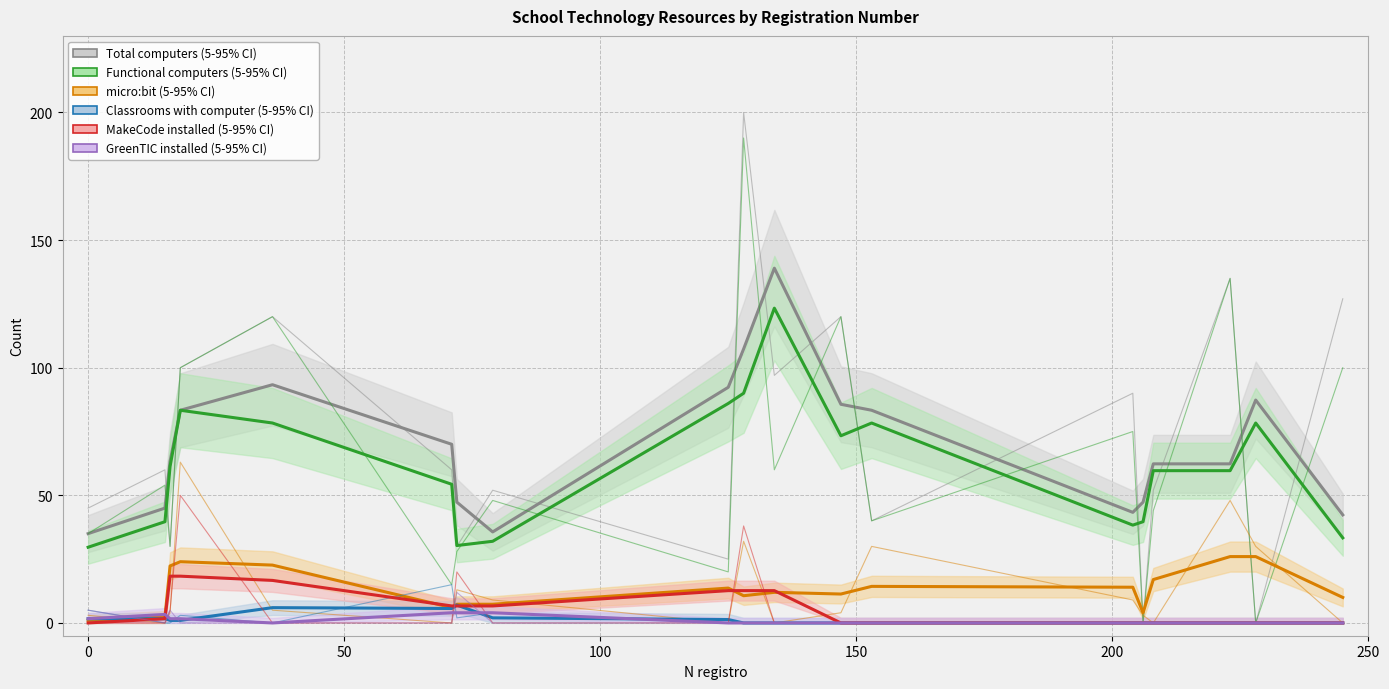

What is the difference between the micro:bit values at 228 and 15?

30